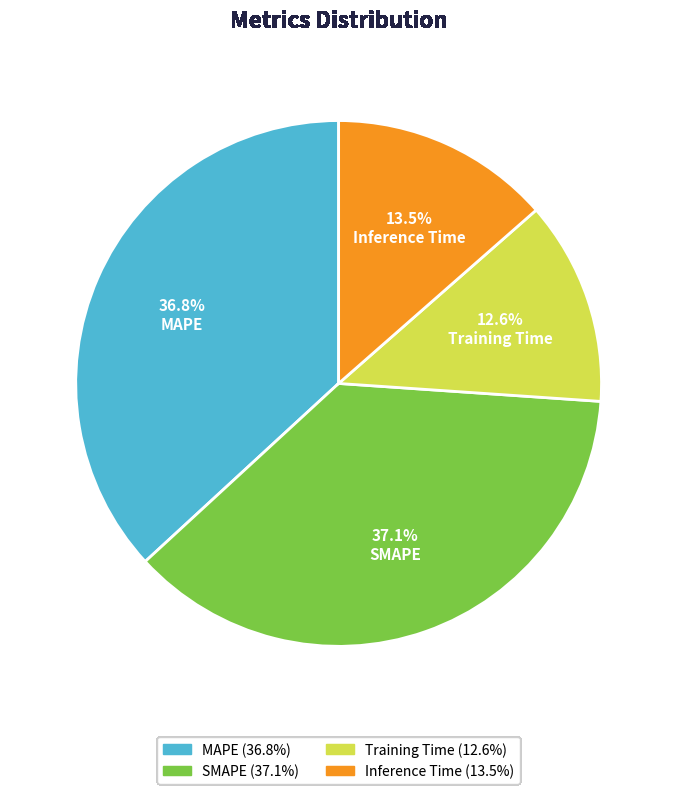

The SMAPE slice represents 37% of the pie. True or false?

True